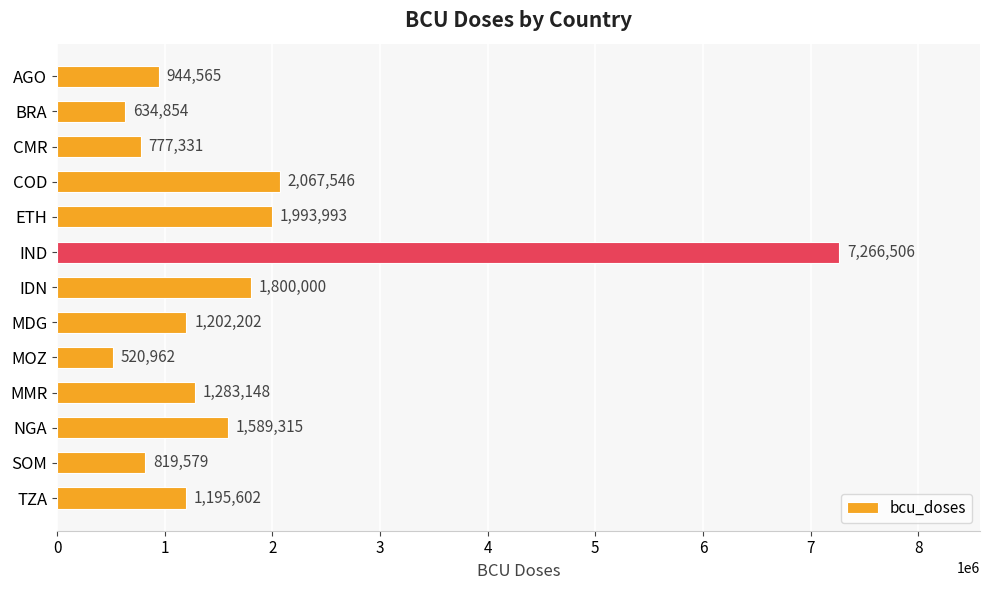

The chart shows a value of 2067546 at COD. True or false?

True